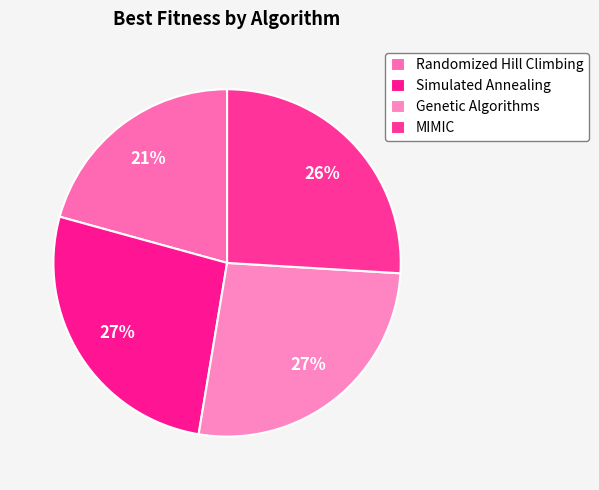

Rank the categories by value from lowest to highest.

Randomized Hill Climbing, MIMIC, Simulated Annealing, Genetic Algorithms